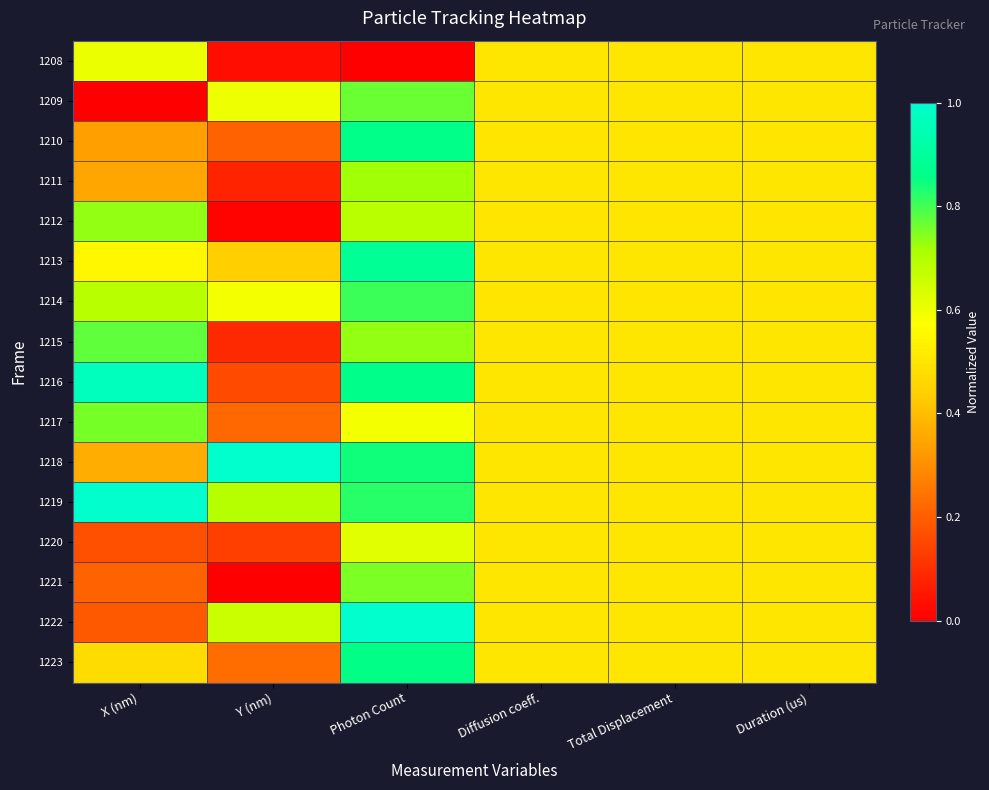

At how many categories does at least one series exceed 0?

6